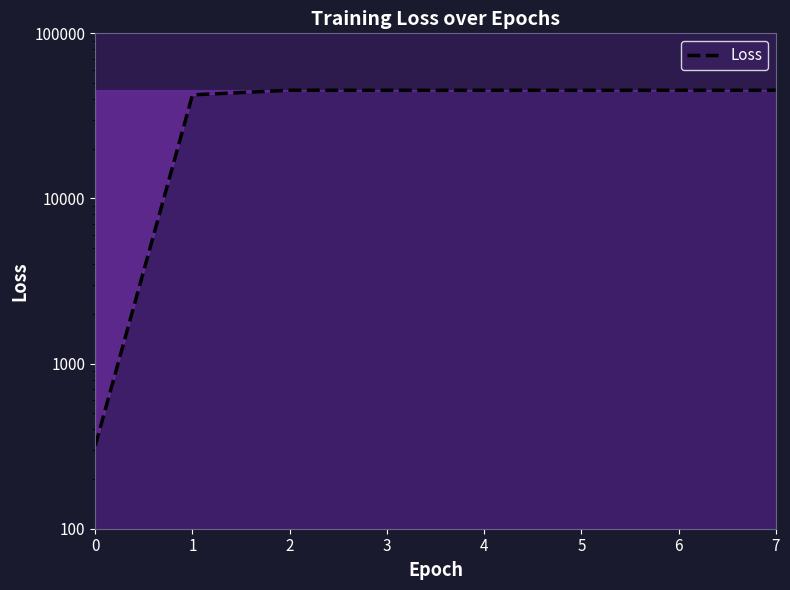

List the labels in order of value, largest first.

2, 3, 4, 5, 6, 7, 1, 0